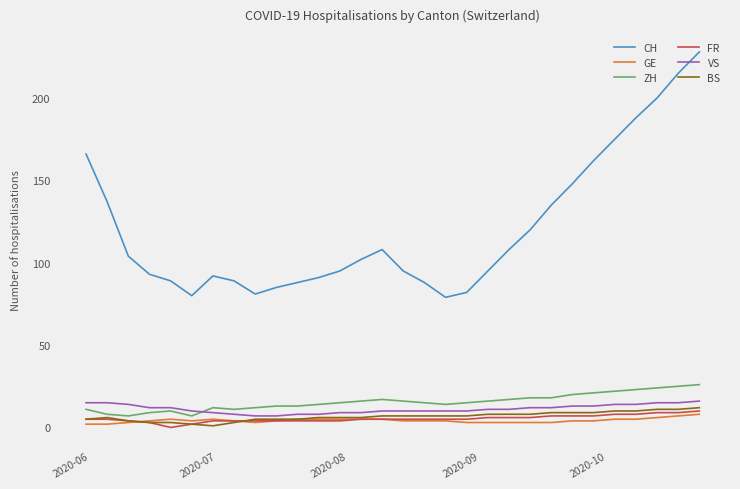

True or false: FR and CH intersect in this chart.

False